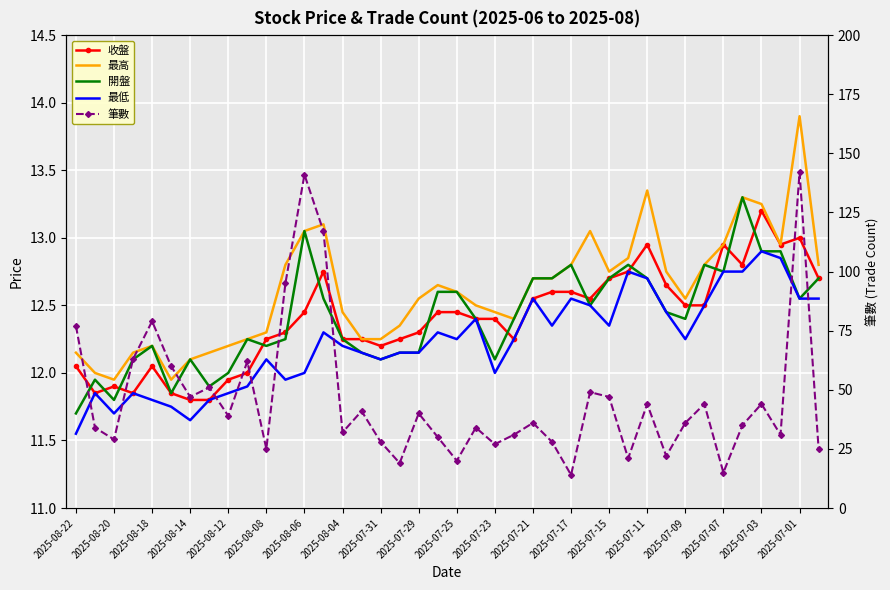

Between 26 and 37, which series saw the biggest shift?

筆數